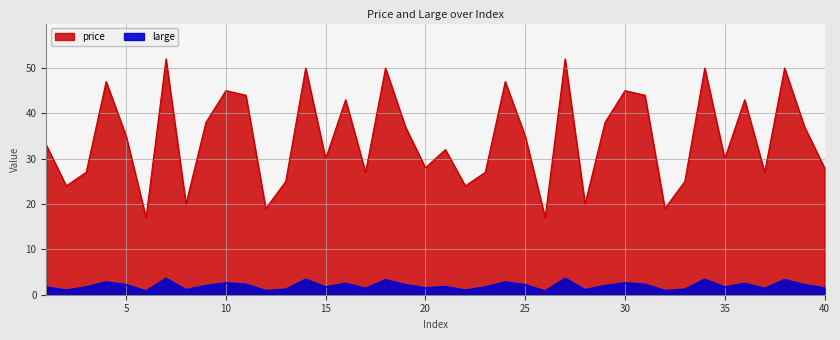

Rank the series by their average value, from lowest to highest.

large, price